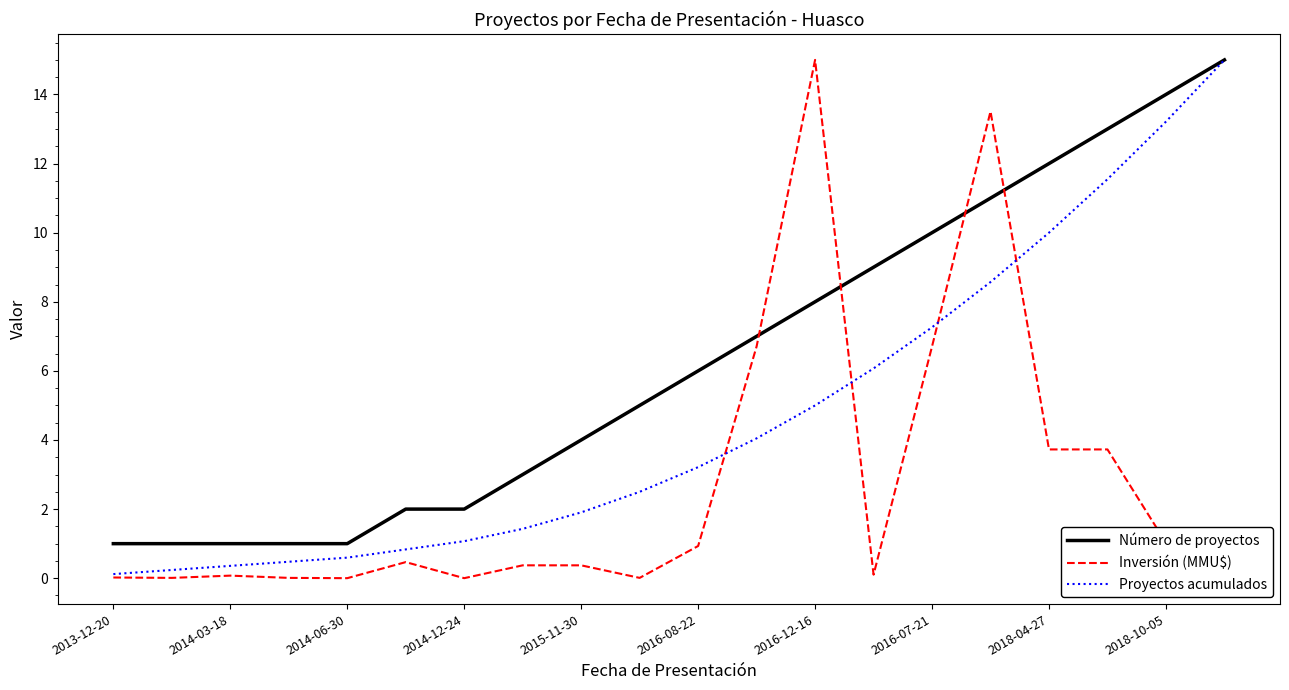

What is the maximum value shown in the chart?

15.0